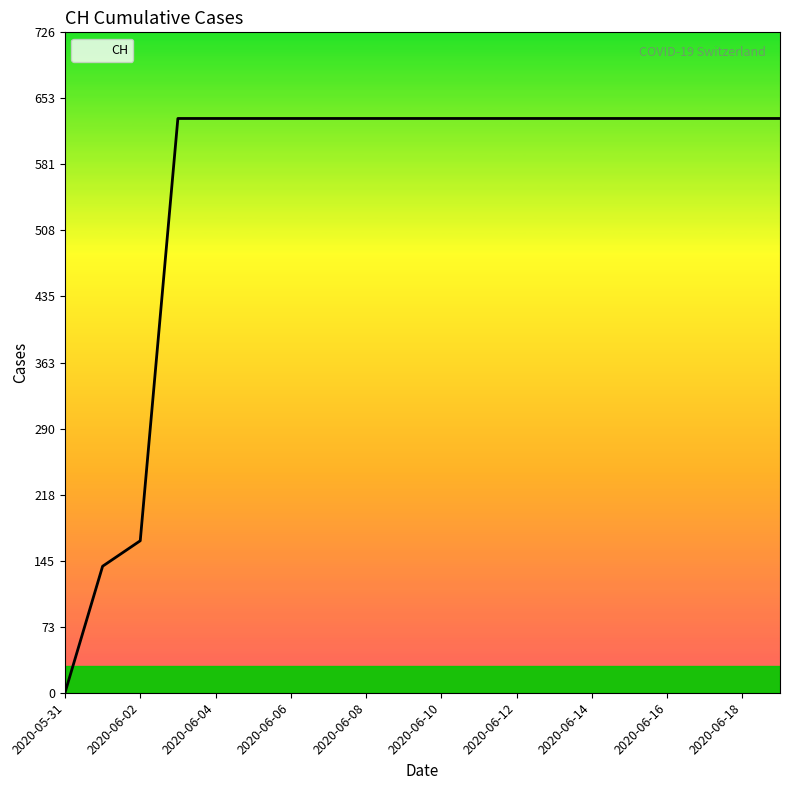

What is the greatest value displayed?

631